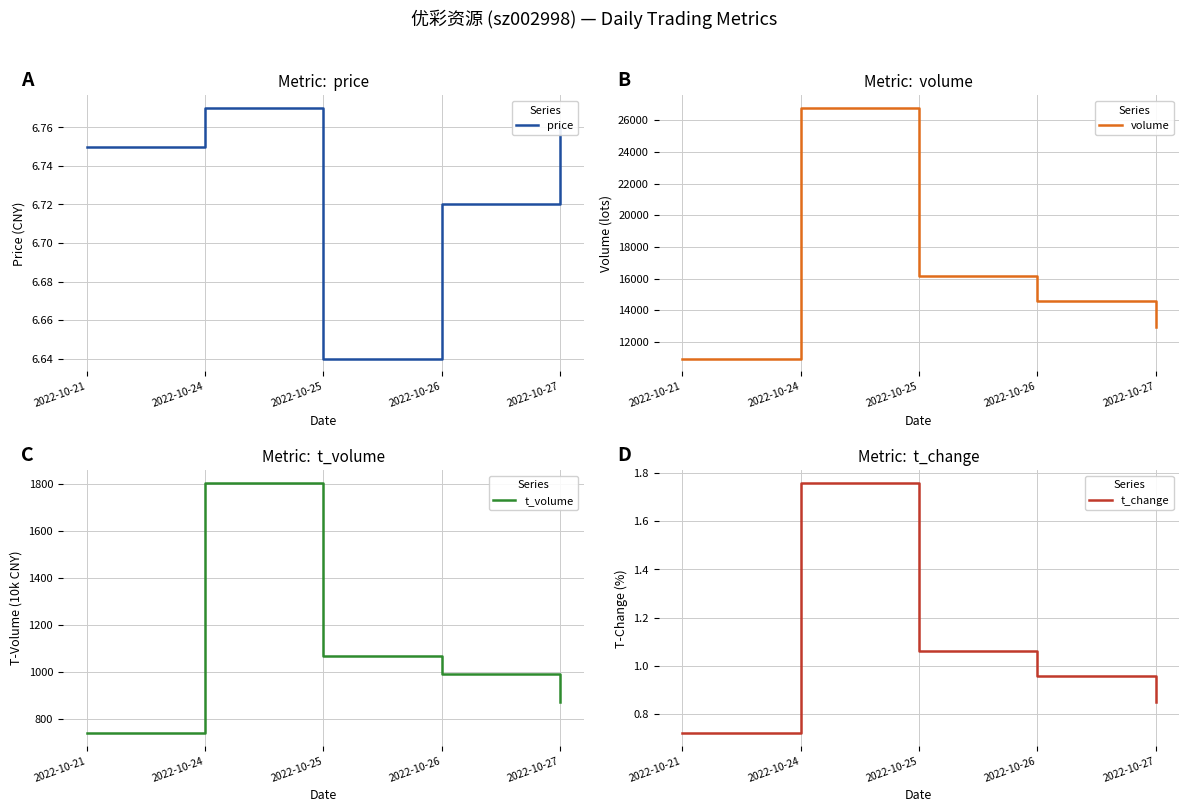

The price series shows 10.0 at 2022-10-26. True or false?

False